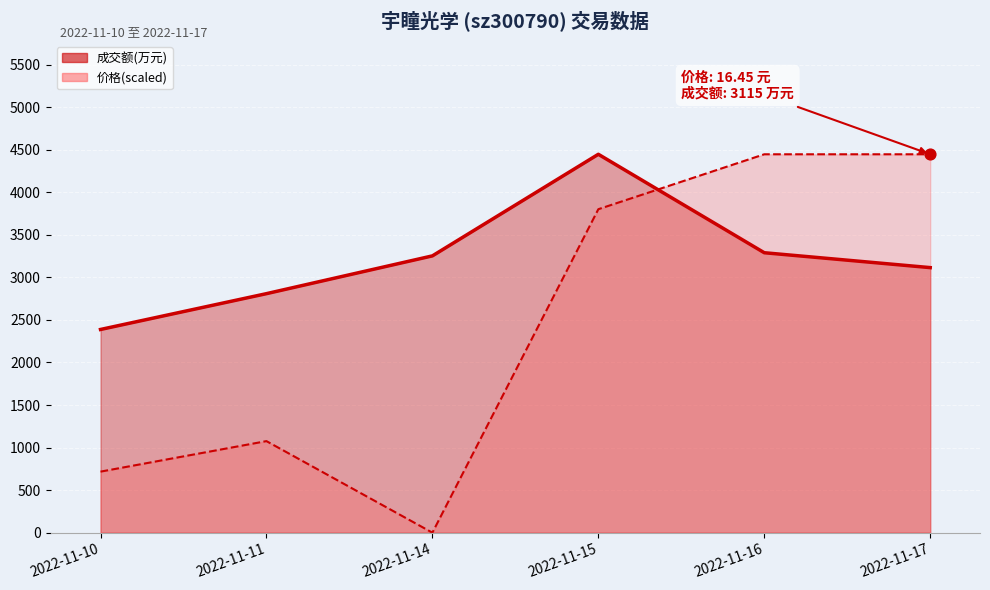

Which series has the widest spread of Y values?

价格